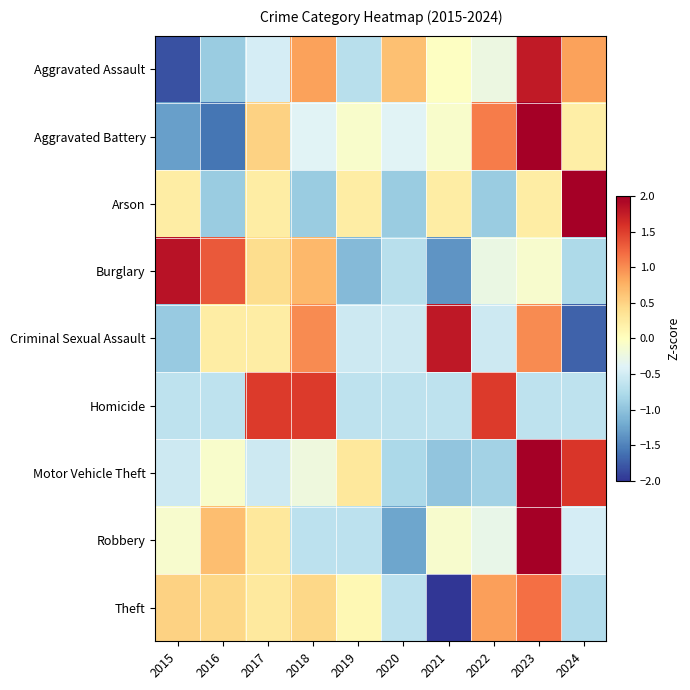

Reading left to right, what are all the values shown in this chart?

Aggravated Assault: 2015=-1.8	2016=-0.9	2017=-0.5	2018=0.9	2019=-0.7	2020=0.7	2021=-0.0	2022=-0.2	2023=1.8	2024=0.9
Aggravated Battery: 2015=-1.3	2016=-1.6	2017=0.5	2018=-0.4	2019=-0.1	2020=-0.4	2021=-0.1	2022=1.1	2023=2.0	2024=0.2
Arson: 2015=0.2	2016=-0.9	2017=0.2	2018=-0.9	2019=0.2	2020=-0.9	2021=0.2	2022=-0.9	2023=0.2	2024=2.5
Burglary: 2015=1.8	2016=1.3	2017=0.4	2018=0.7	2019=-1.1	2020=-0.7	2021=-1.4	2022=-0.3	2023=-0.1	2024=-0.8
Criminal Sexual Assault: 2015=-0.9	2016=0.2	2017=0.2	2018=1.0	2019=-0.5	2020=-0.5	2021=1.8	2022=-0.5	2023=1.0	2024=-1.7
Homicide: 2015=-0.7	2016=-0.7	2017=1.5	2018=1.5	2019=-0.7	2020=-0.7	2021=-0.7	2022=1.5	2023=-0.7	2024=-0.7
Motor Vehicle Theft: 2015=-0.5	2016=-0.1	2017=-0.5	2018=-0.2	2019=0.3	2020=-0.8	2021=-1.0	2022=-0.9	2023=2.1	2024=1.6
Robbery: 2015=-0.1	2016=0.7	2017=0.3	2018=-0.7	2019=-0.7	2020=-1.2	2021=-0.1	2022=-0.3	2023=2.6	2024=-0.5
Theft: 2015=0.5	2016=0.5	2017=0.3	2018=0.5	2019=0.1	2020=-0.7	2021=-2.5	2022=0.9	2023=1.2	2024=-0.7